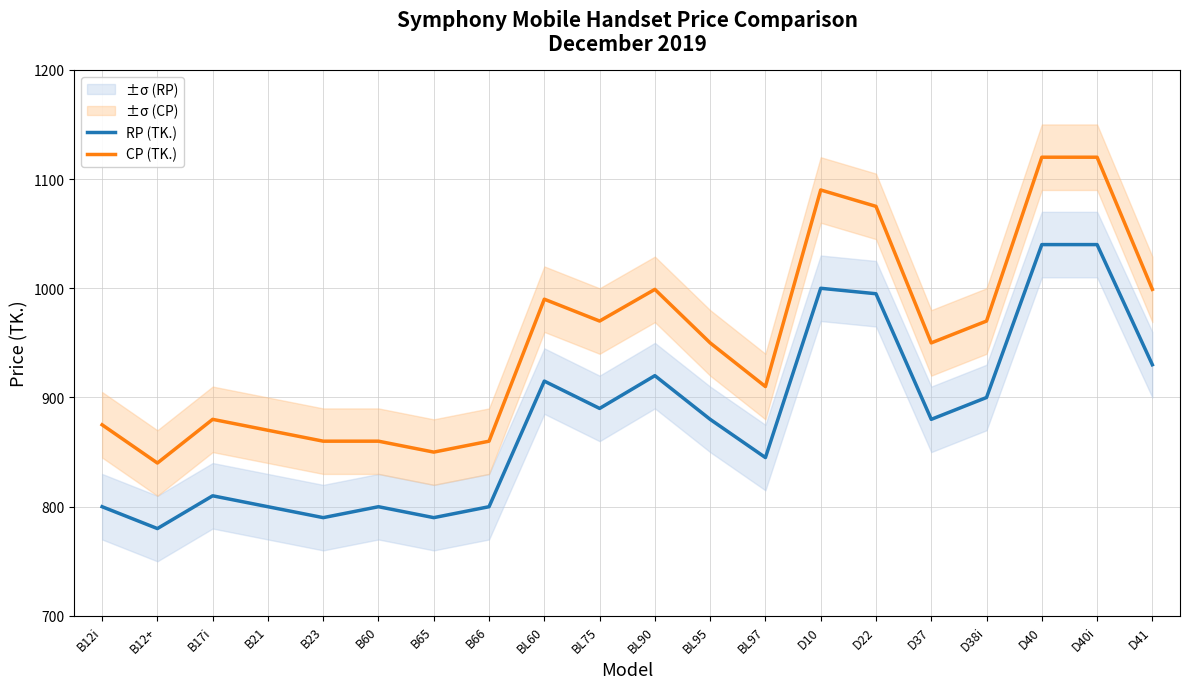

Which series has the largest total across all categories?

CP (TK.)